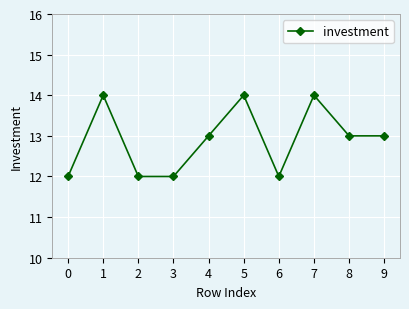

The value at 4 is 4. True or false?

False